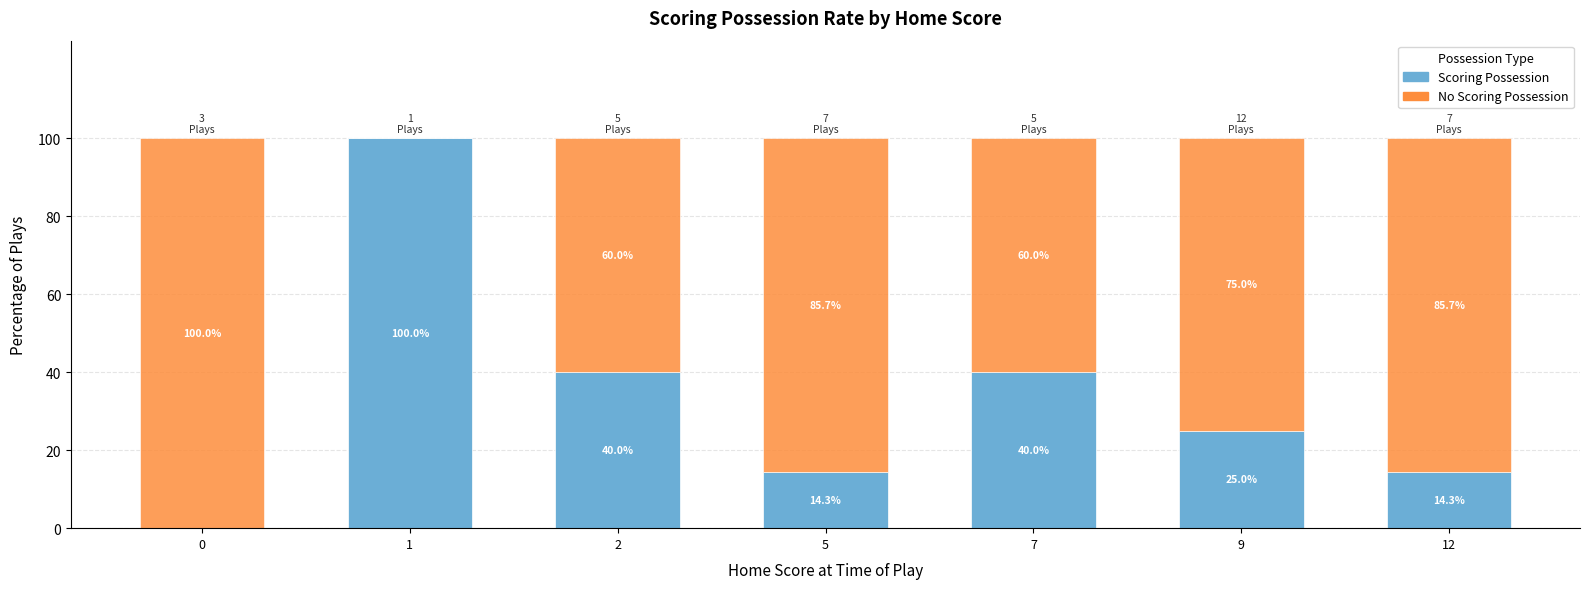

What is the total value across all series at 1?

100.0